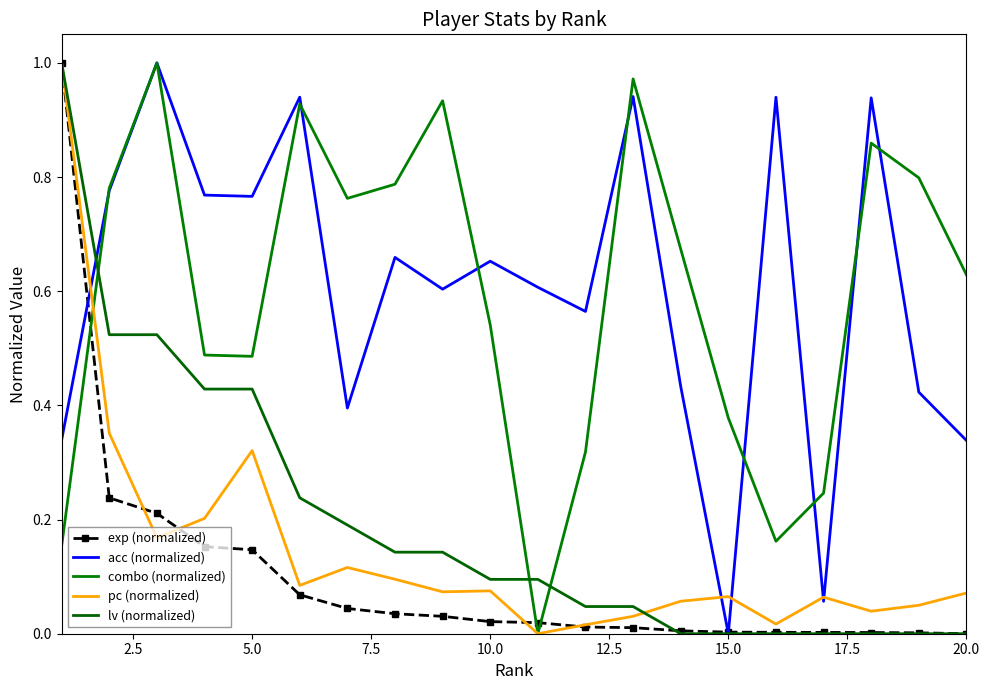

Where is acc (normalized) nearest to the value 0?

15.0